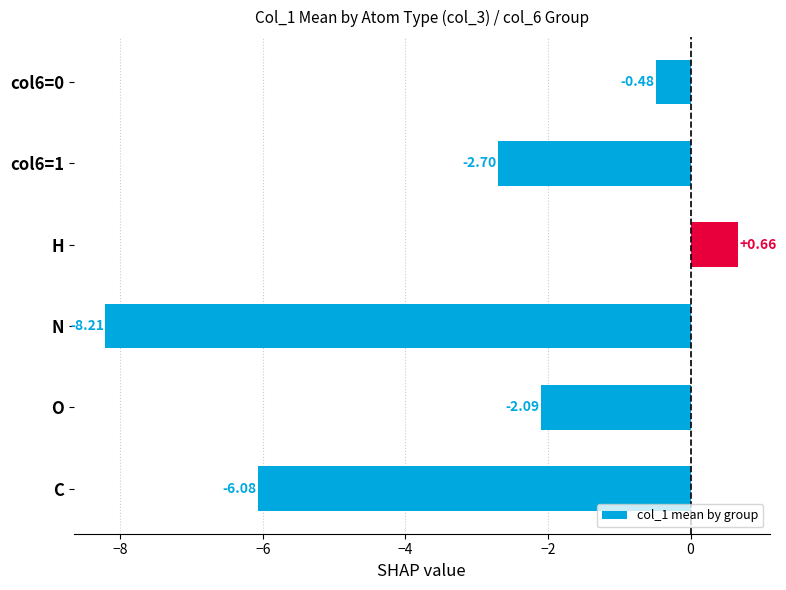

At which category does the chart reach its minimum across all series?

N